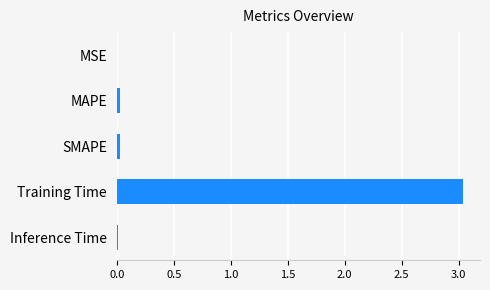

Which has a higher value, Training Time or SMAPE?

Training Time